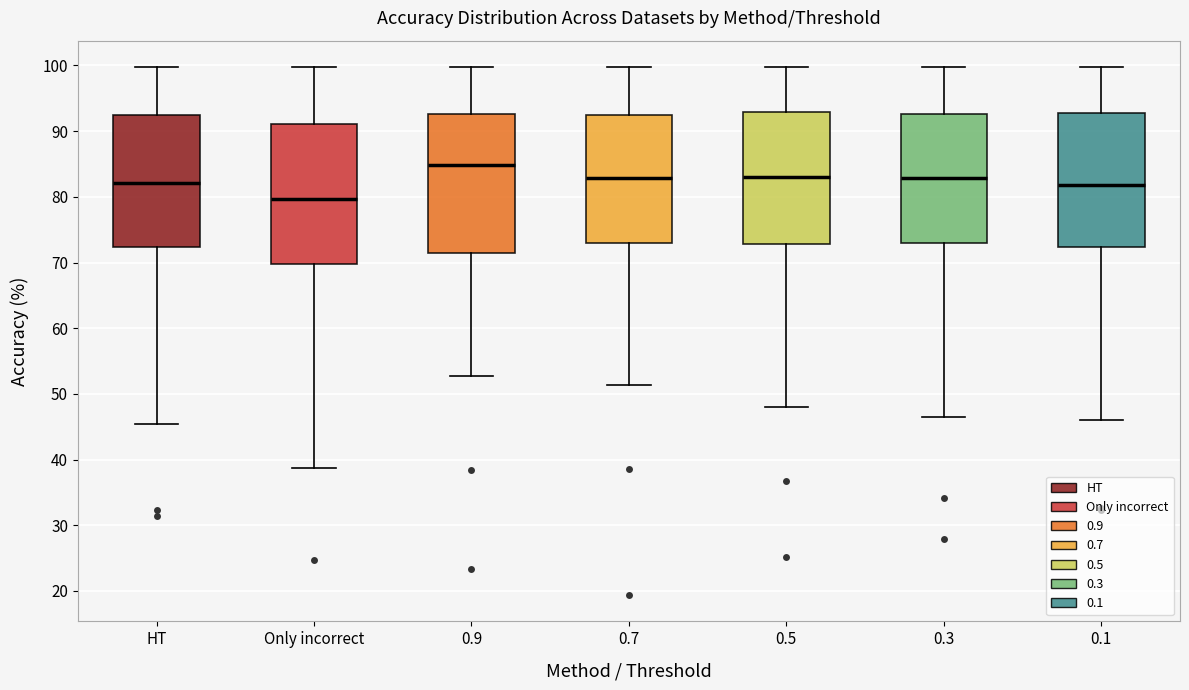

Which box's median line is the lowest?

Only incorrect